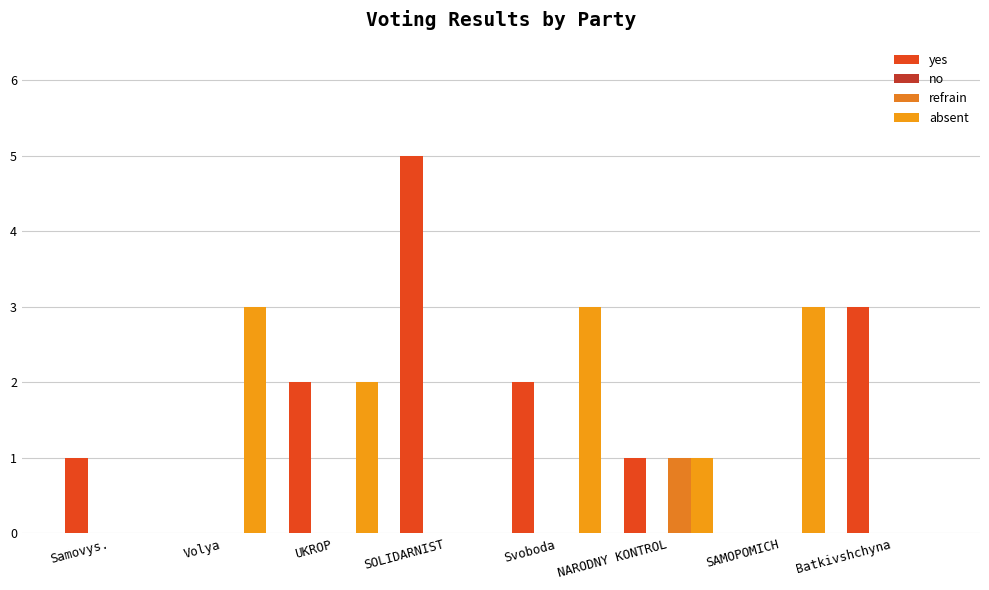

What is the label of the 6th bar from the right?

UKROP